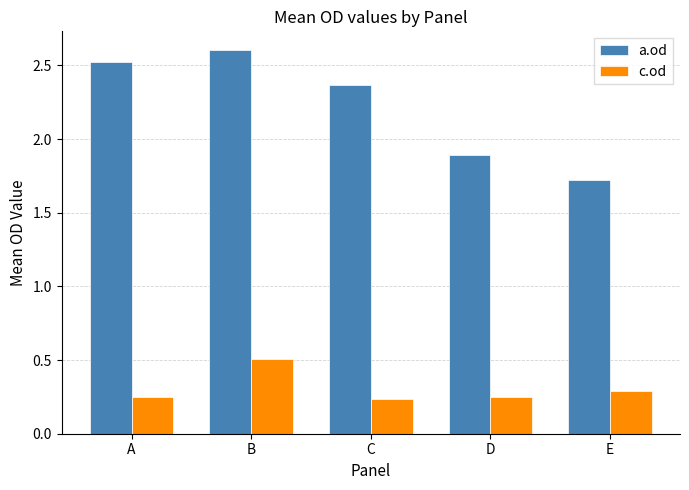

At how many categories does at least one series exceed 0?

5